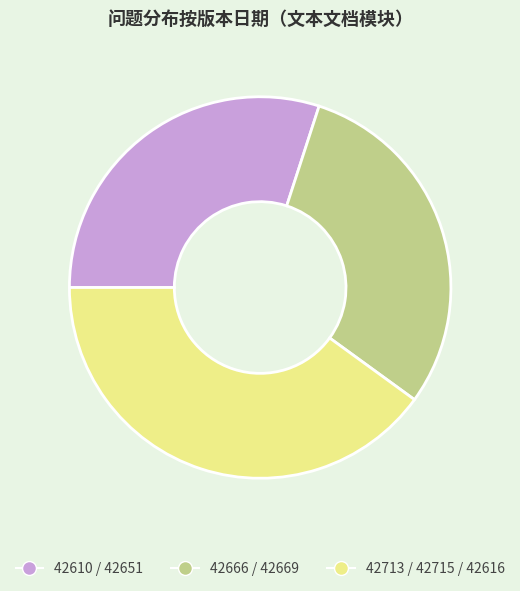

The 42666 / 42669 slice represents 15% of the pie. True or false?

False